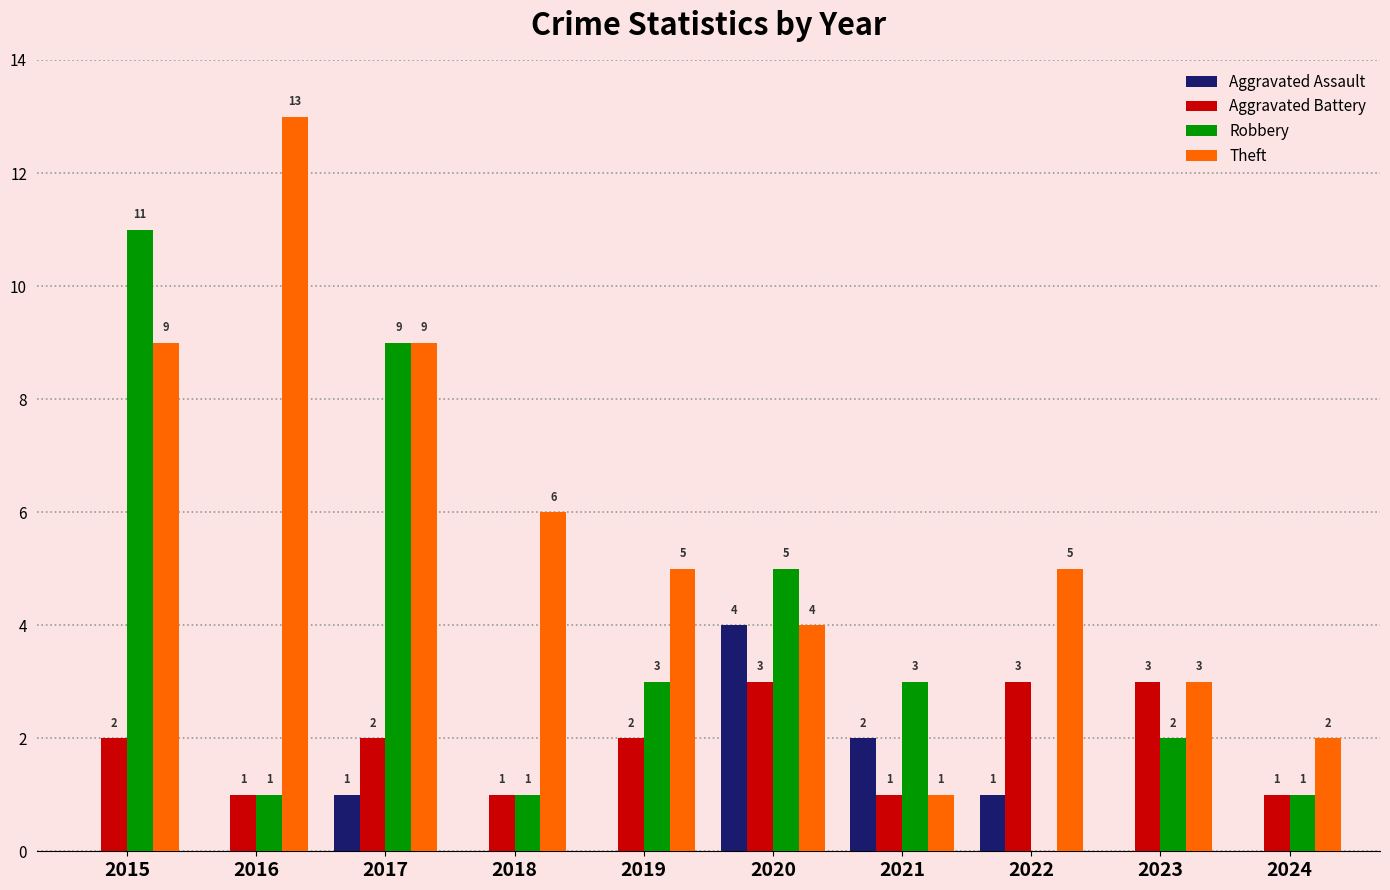

Is it true that Aggravated Assault equals 4 at 2020?

True